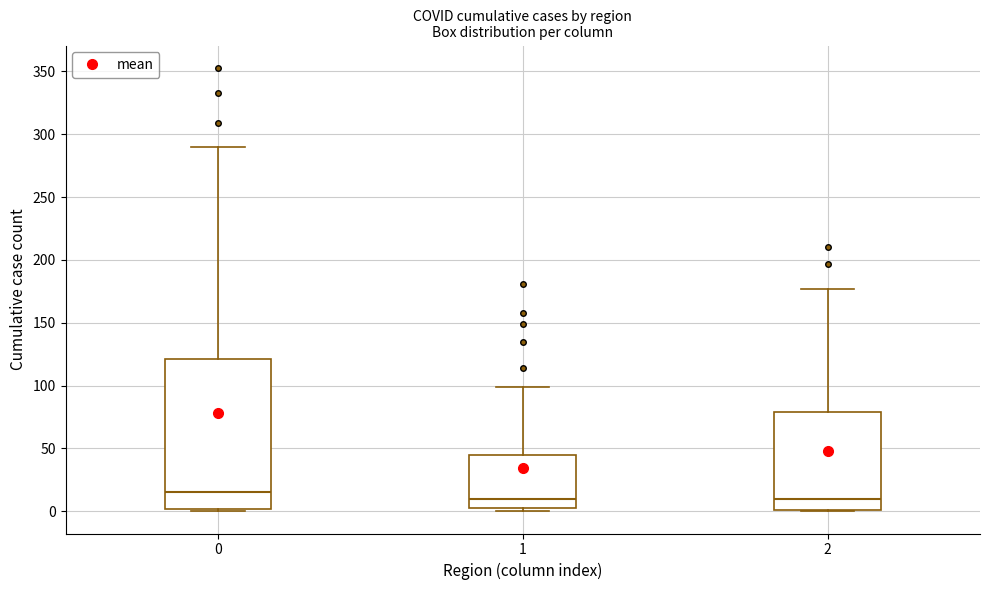

Where does the upper whisker of the box at x = 2 end on the y-axis? The values are not printed on the chart, so give them approximately, as read against the axis.

175